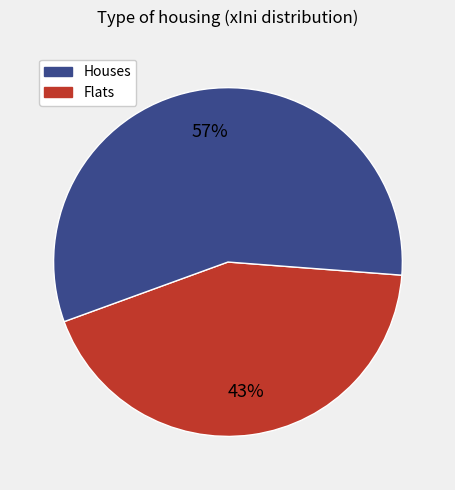

To the nearest percent, what is the average slice percentage?

50%